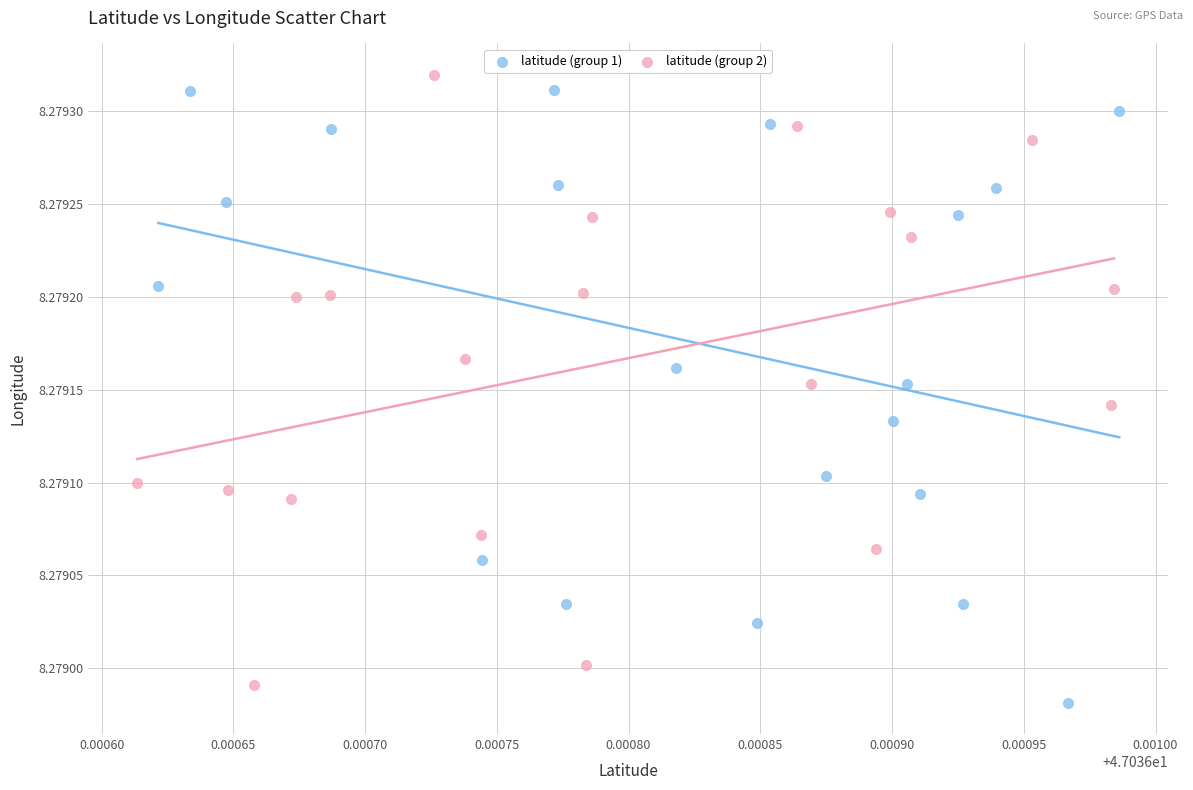

What are all the series names shown in the legend?

latitude (group 1), latitude (group 2)